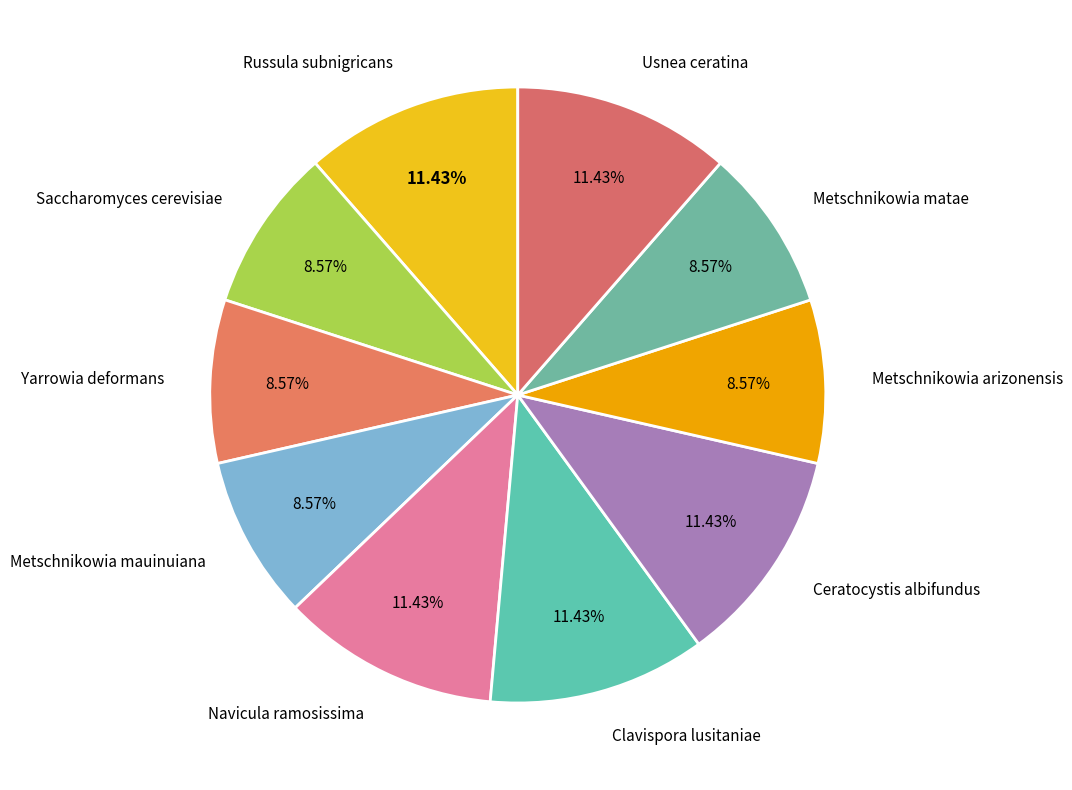

What percentage do Usnea ceratina and Russula subnigricans together represent?

22.9%